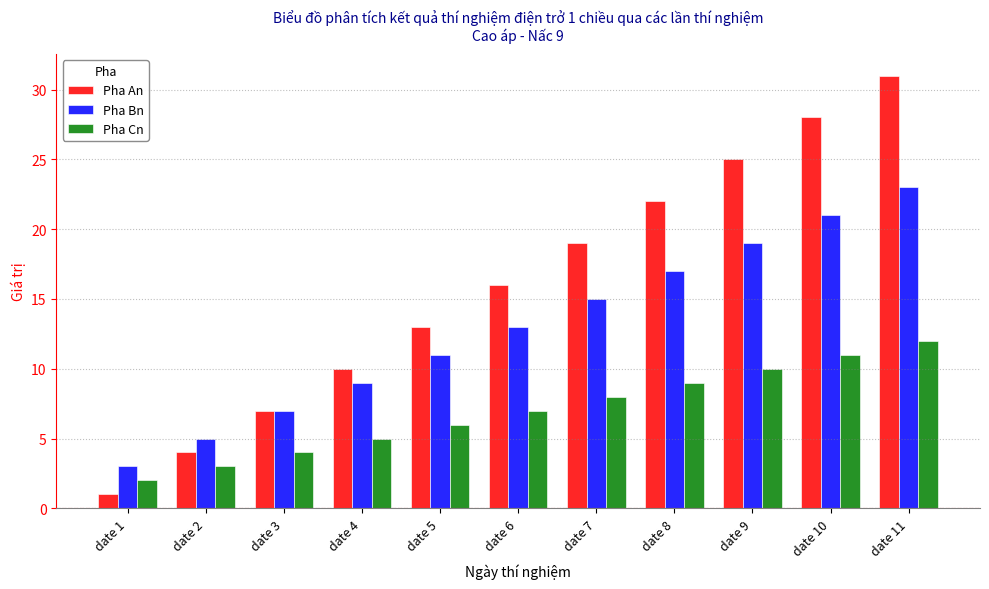

The Pha Cn series shows 9 at date 8. True or false?

True